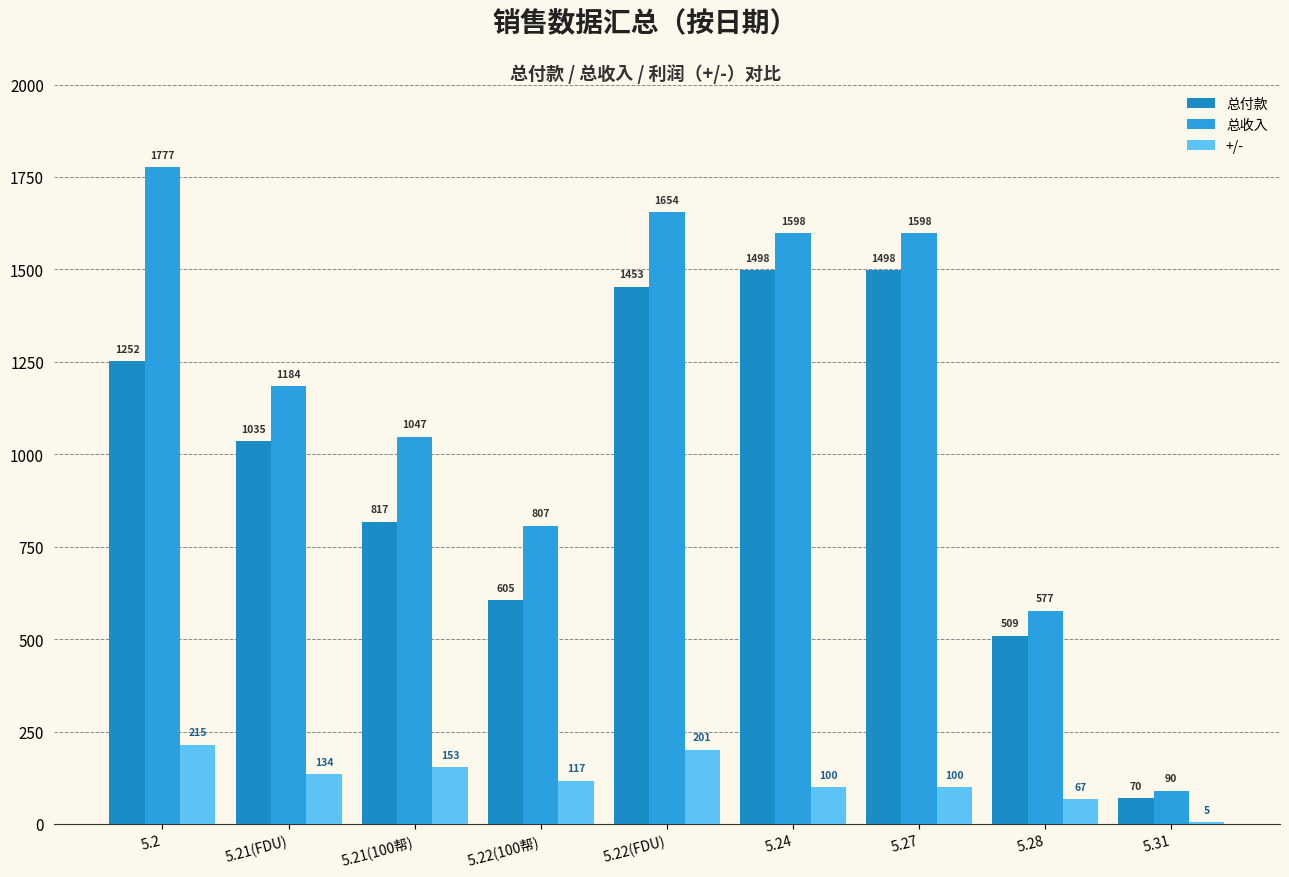

At how many categories does at least one series exceed 1002?

6